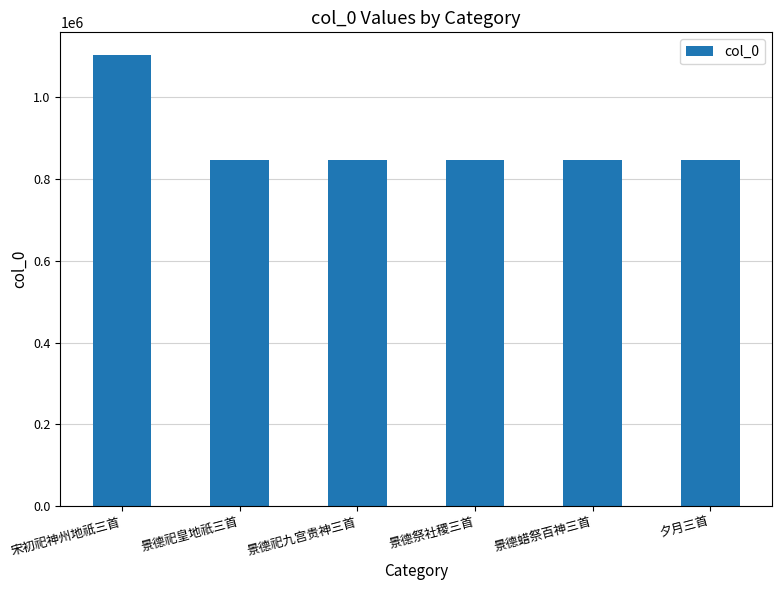

What is the ratio of the value at 景德祀皇地祇三首 to the value at 景德蜡祭百神三首?

1.0